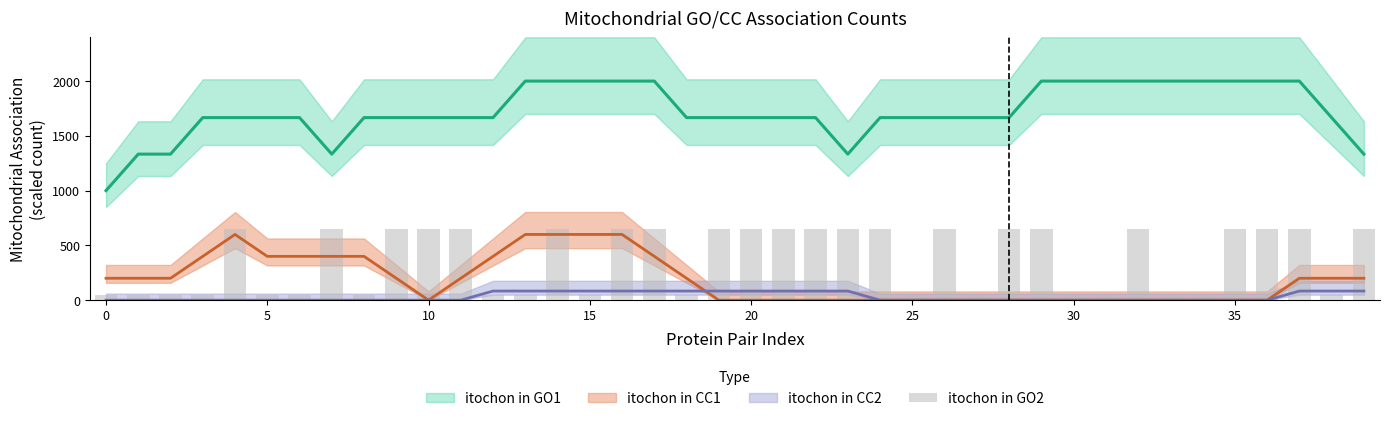

Which has a higher value, 30 or 14?

14